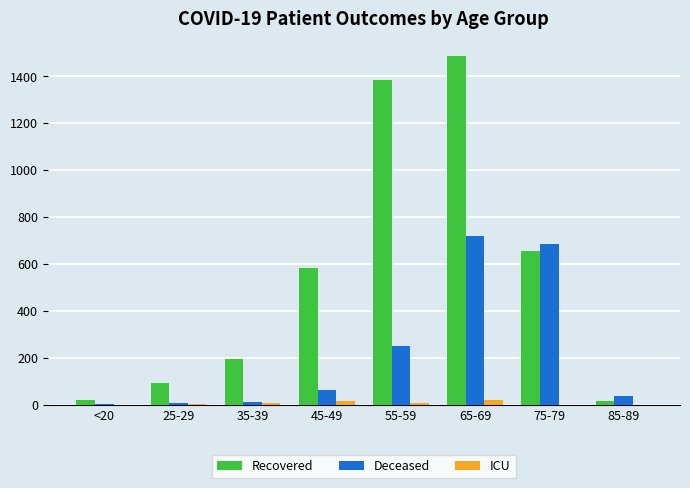

At which label is Recovered closest to 751?

75-79